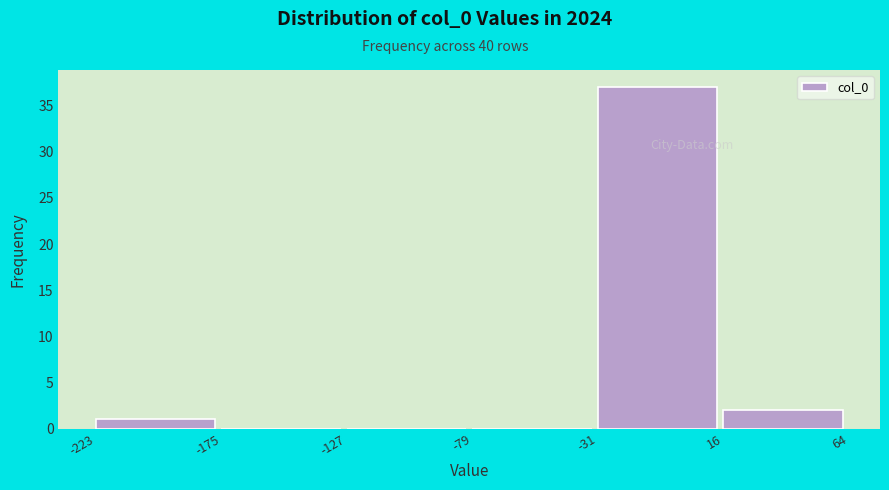

Reading left to right, transcribe this chart: for each bar, give the range it covers on the x-axis and its height. The values are not printed on the chart, so give them approximately, as read against the axis.

-223 to -175: 1
-175 to -127: 0
-127 to -79: 0
-79 to -31: 0
-31 to 16: 37
16 to 64: 2